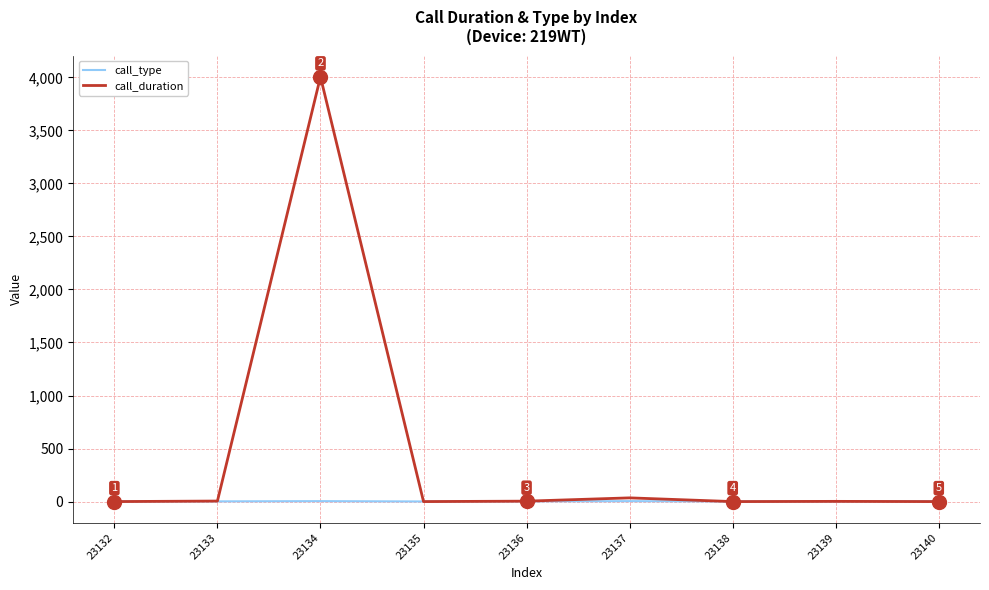

Which category has the highest value across all series?

23134